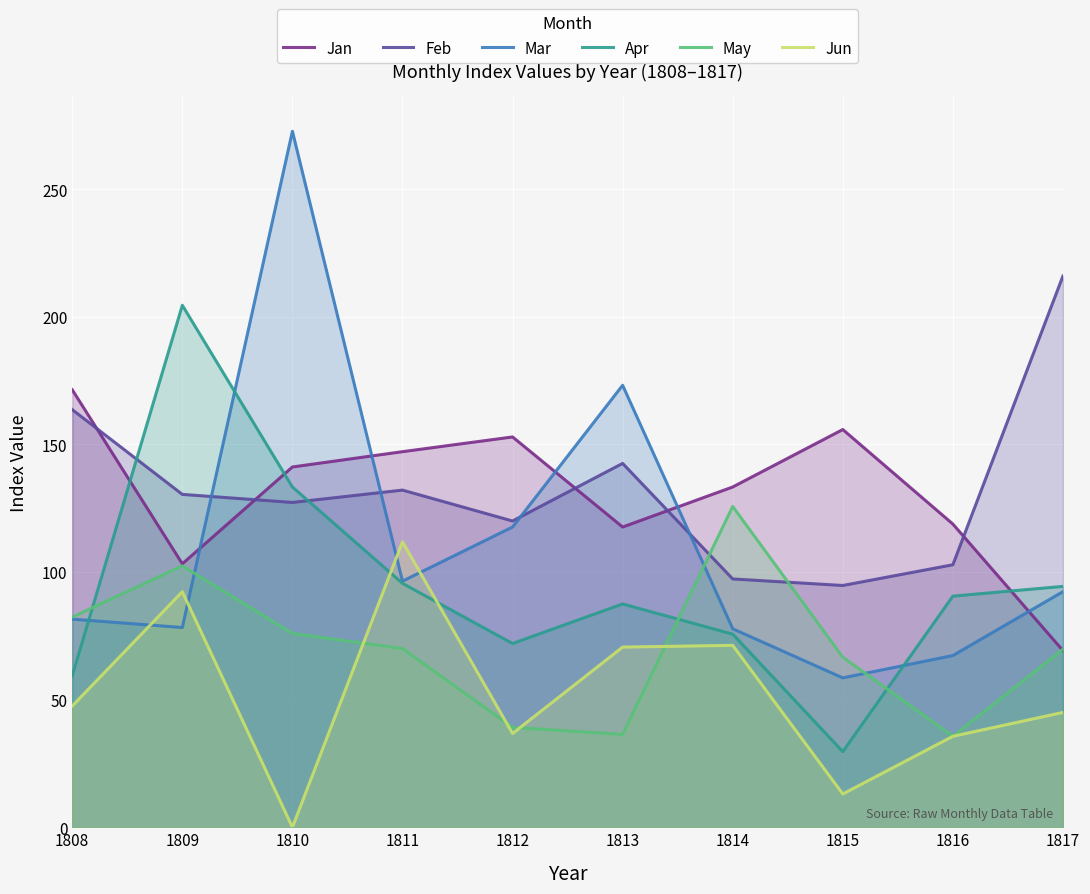

Is it true that Mar equals 389.6 at 1810?

False